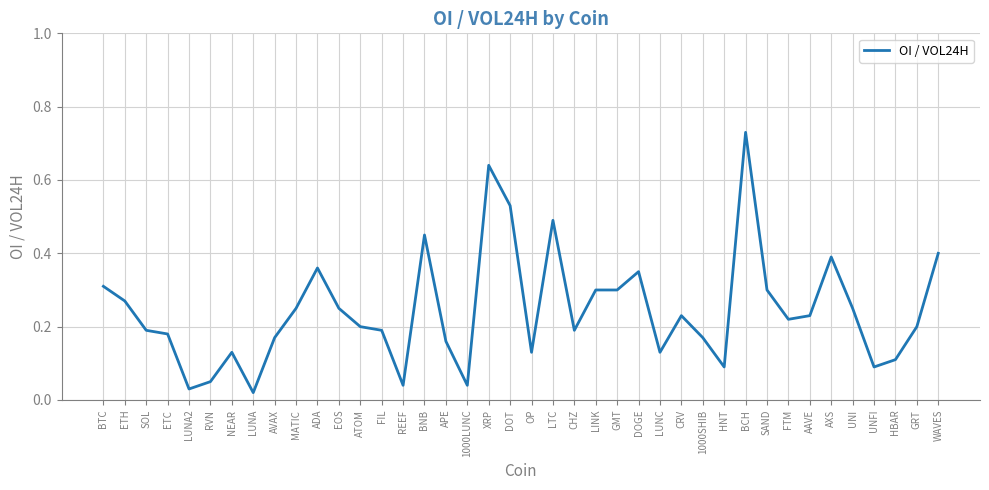

Does the chart display data point markers on the line(s)?

No